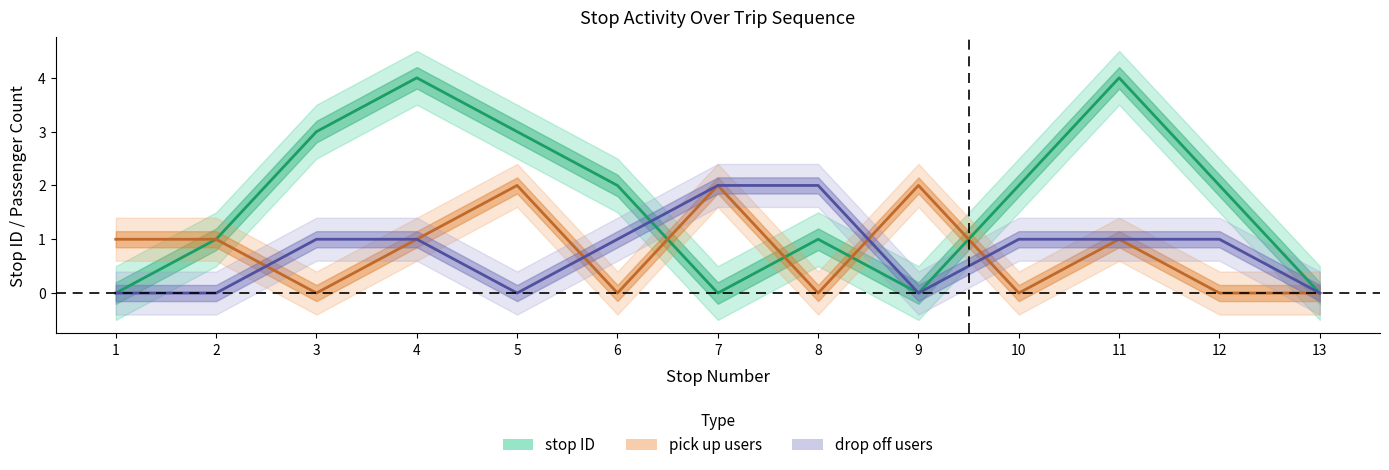

Which label corresponds to the smallest value in the chart?

1